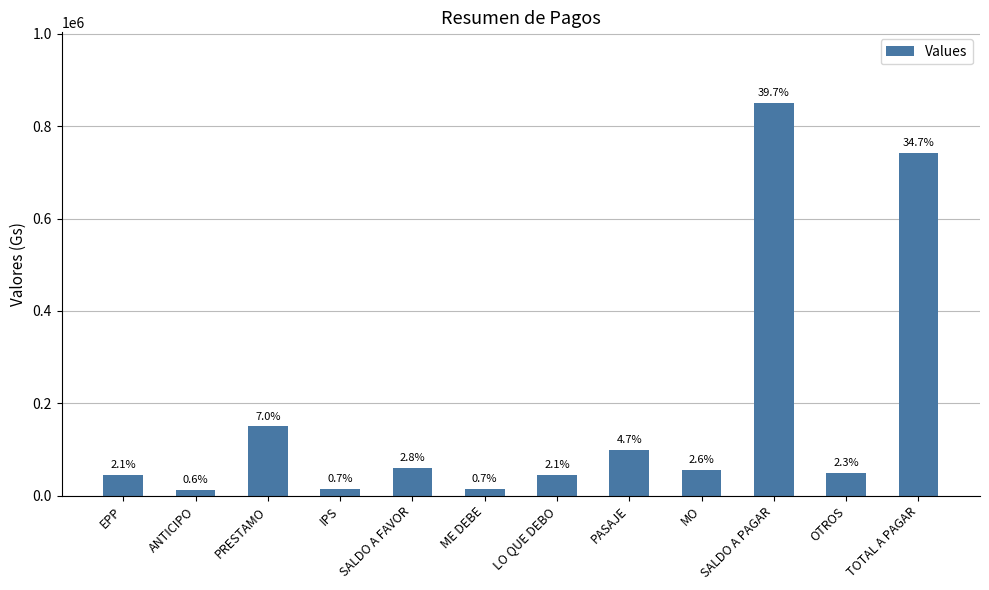

What is the change in value from PRESTAMO to IPS?

-134920